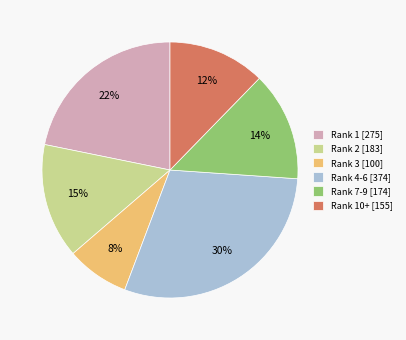

Rank the categories by value from highest to lowest.

Rank 4-6 [374], Rank 1 [275], Rank 2 [183], Rank 7-9 [174], Rank 10+ [155], Rank 3 [100]